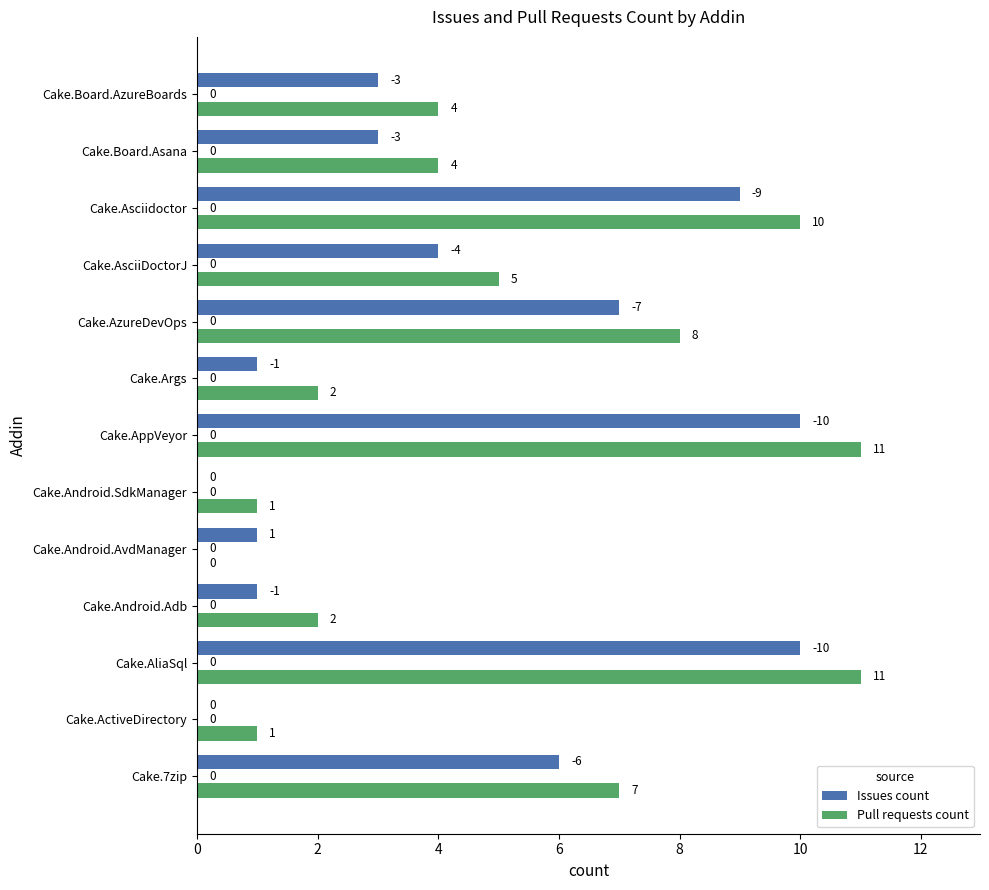

At which label is Pull requests count closest to 5?

Cake.AsciiDoctorJ